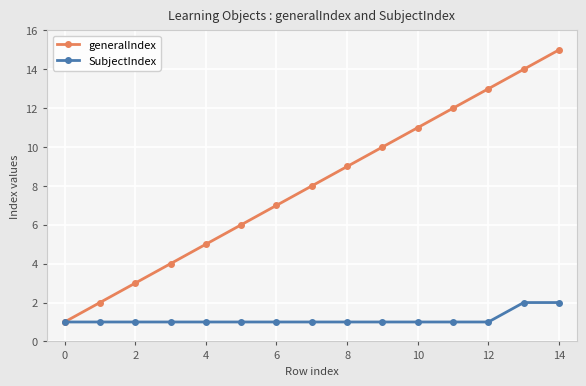

Reading left to right, transcribe all the data shown in this chart.

generalIndex: 1	2	3	4	5	6	7	8	9	10	11	12	13	14	15
SubjectIndex: 1	1	1	1	1	1	1	1	1	1	1	1	1	2	2